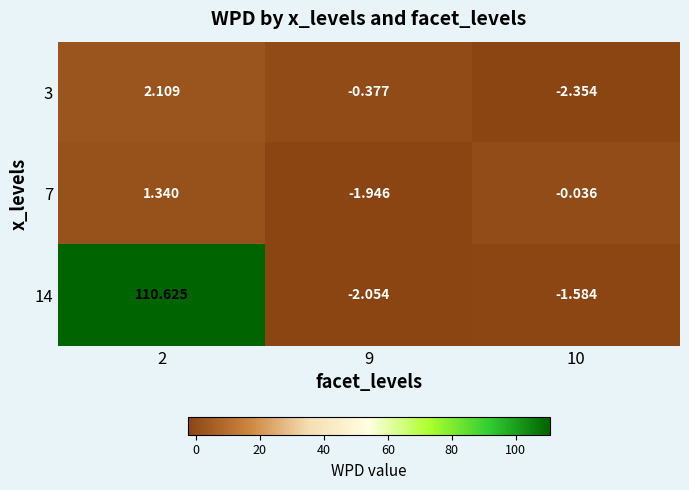

List the series in order of their peak value, lowest first.

7, 3, 14